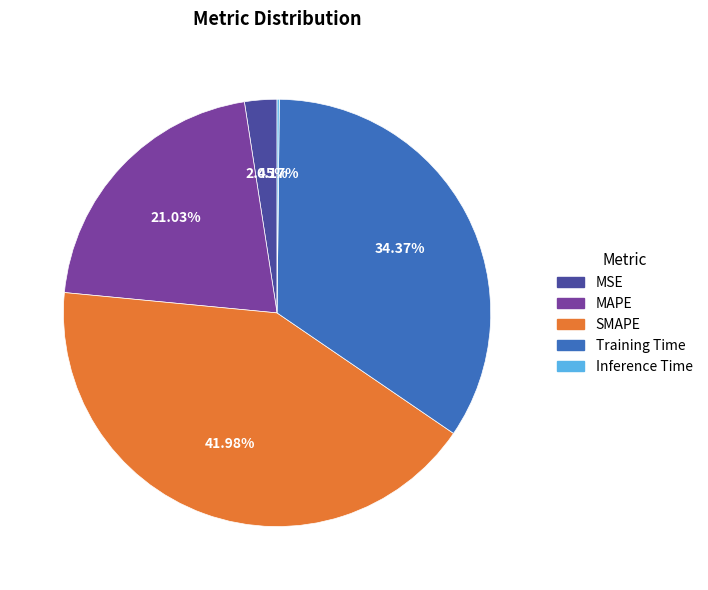

What is the largest slice in the pie chart?

SMAPE